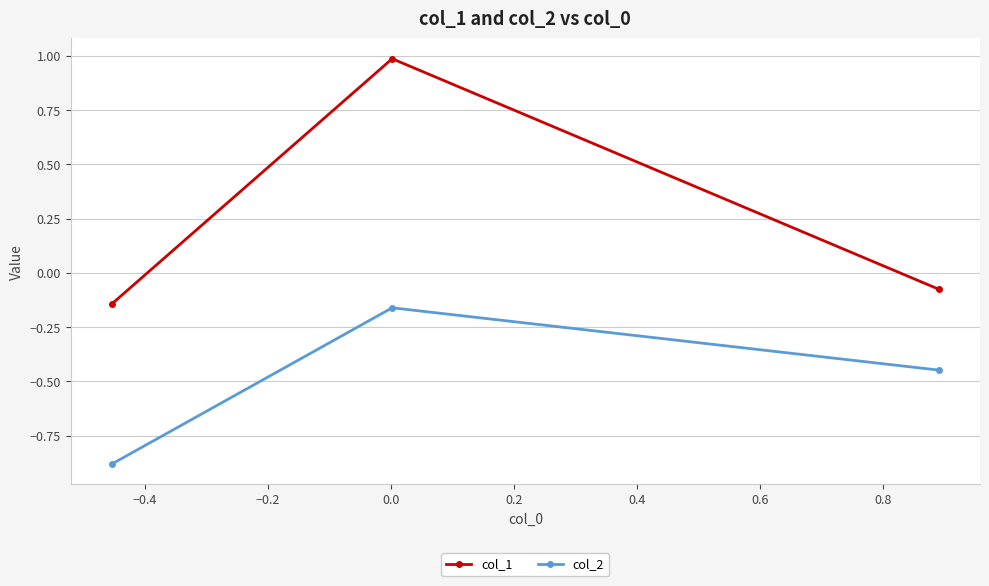

Which series has the largest total across all categories?

col_1